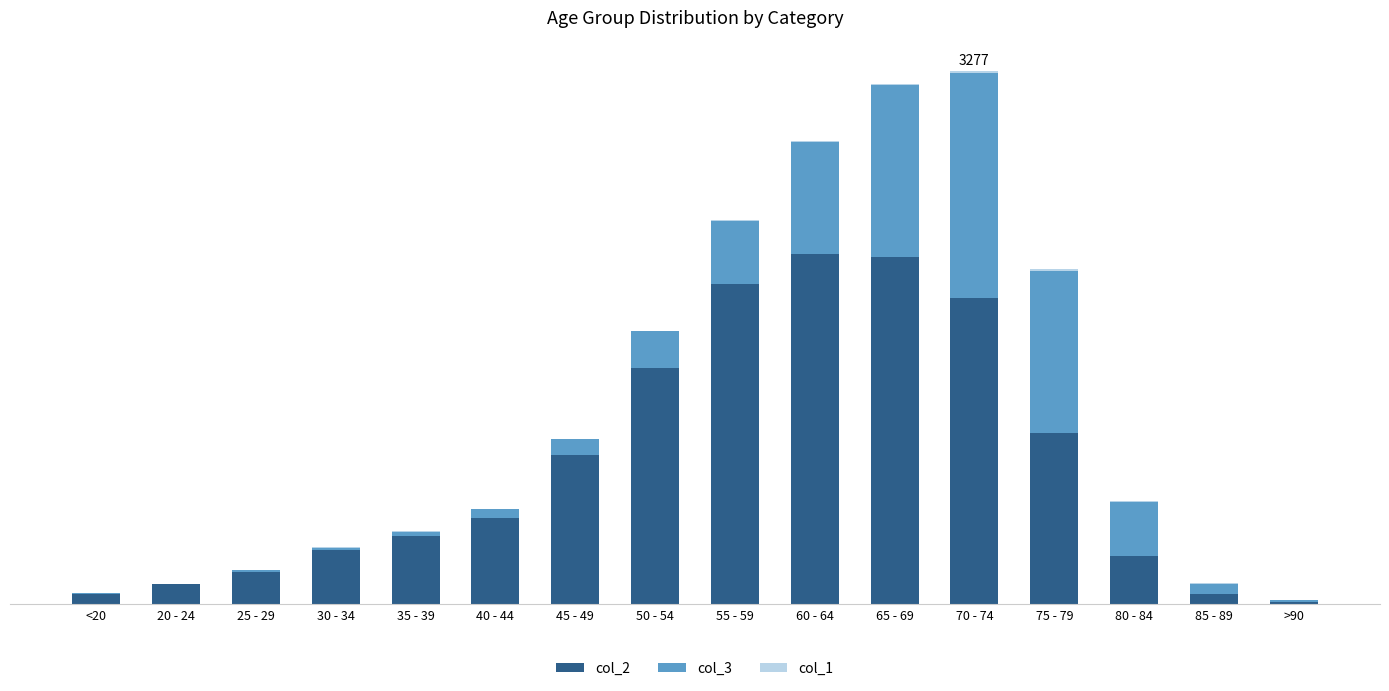

Are the bars grouped side by side (vs. stacked)?

No